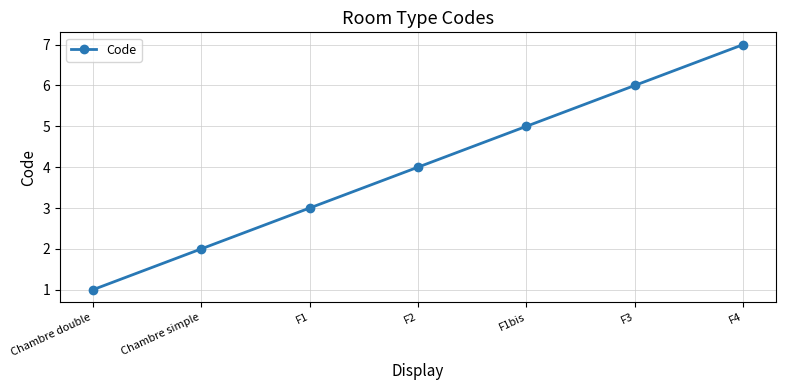

The value at Chambre double is 0. True or false?

False